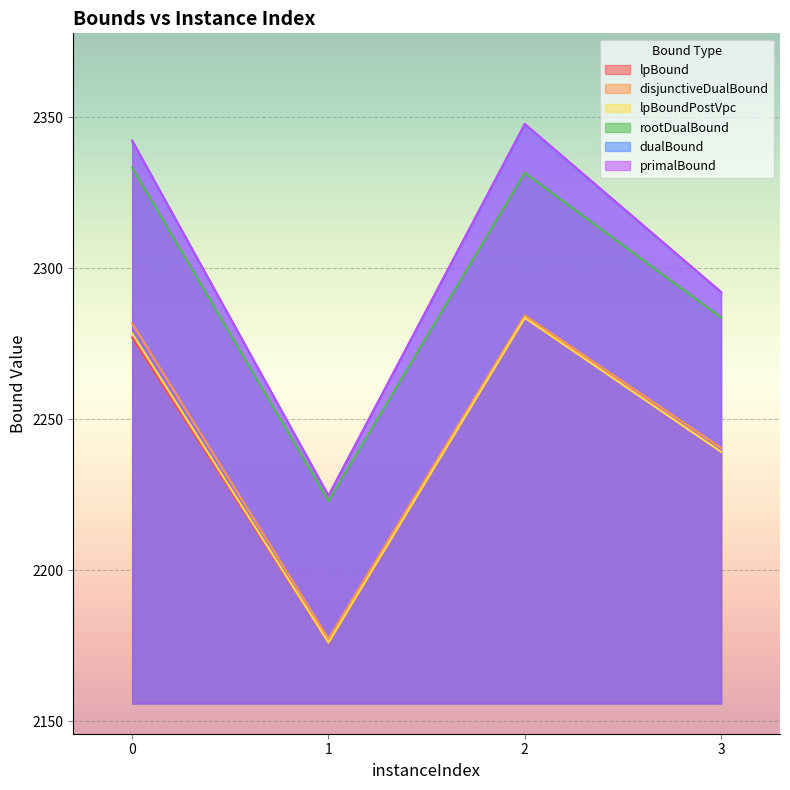

True or false: primalBound and lpBoundPostVpc intersect in this chart.

False